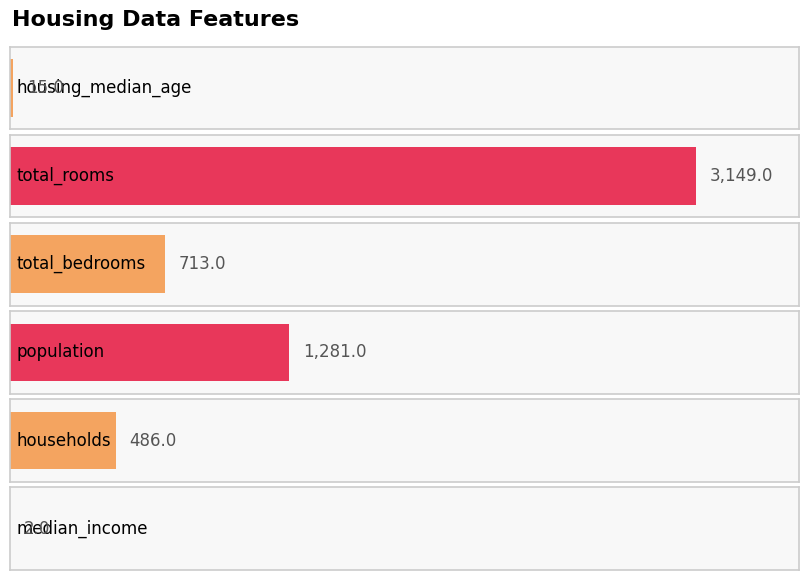

What is the difference between the maximum and second lowest values?

3134